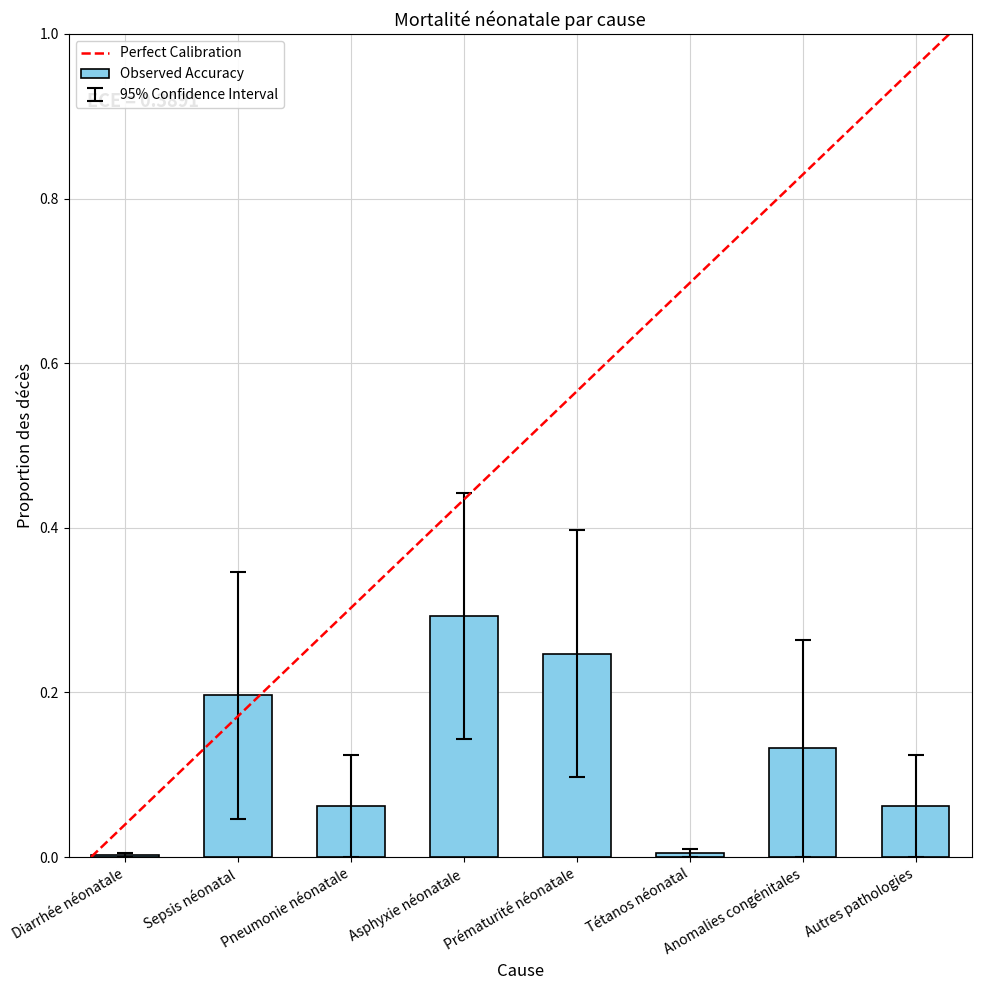

What is the sum of all values?

1.0